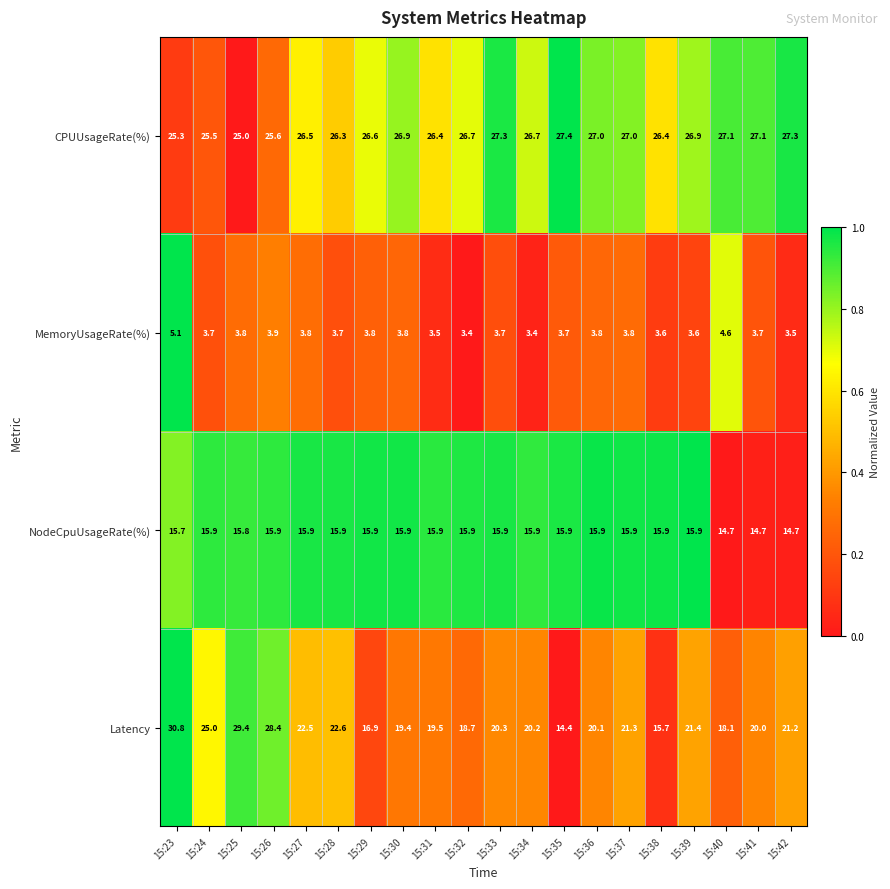

At which label is MemoryUsageRate(%) closest to 4?

15:26